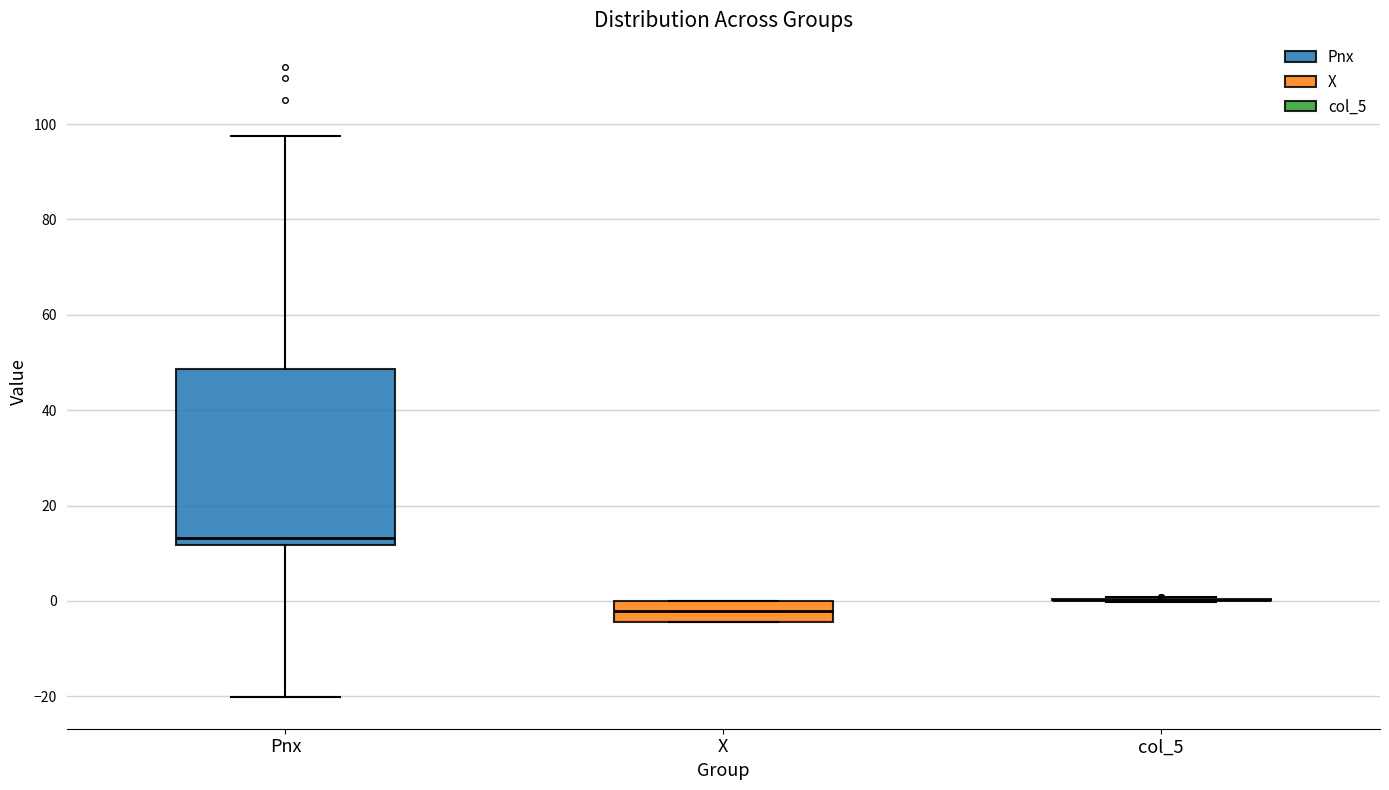

Reading left to right, transcribe this box plot: for each box, give where its median line is, the range the box spans, and where its two whiskers end, as read against the y-axis. The values are not printed on the chart, so give them approximately, as read against the axis.

Pnx: median 14, box 12 to 48, whiskers -20 to 98
X: median -2, box -4 to 0, whiskers -4 to 0
col_5: box collapsed to a line at 0, whiskers 0 to 0